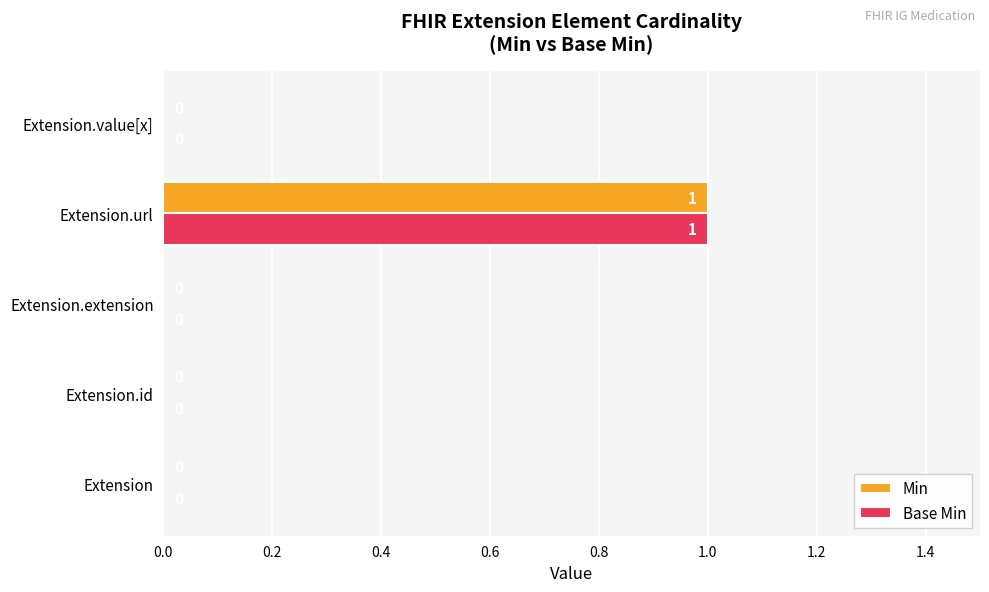

At which category is the sum across all series the highest?

Extension.url